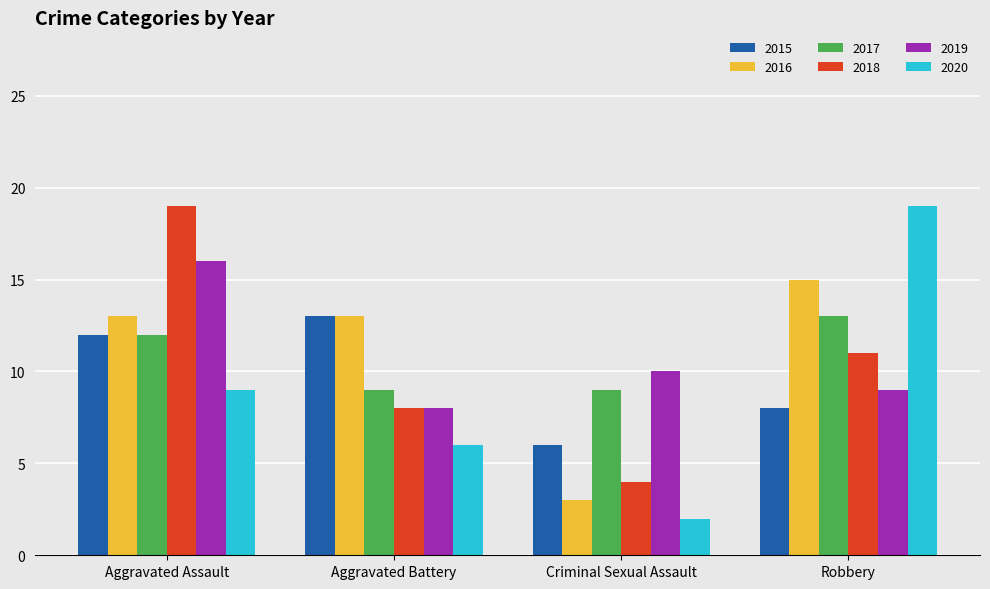

What is the spread (max minus min) of values at Criminal Sexual Assault?

8